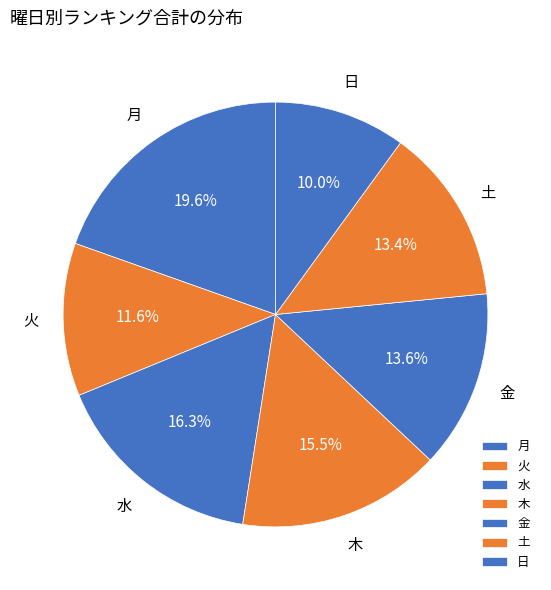

Is 水 the majority of the pie?

No